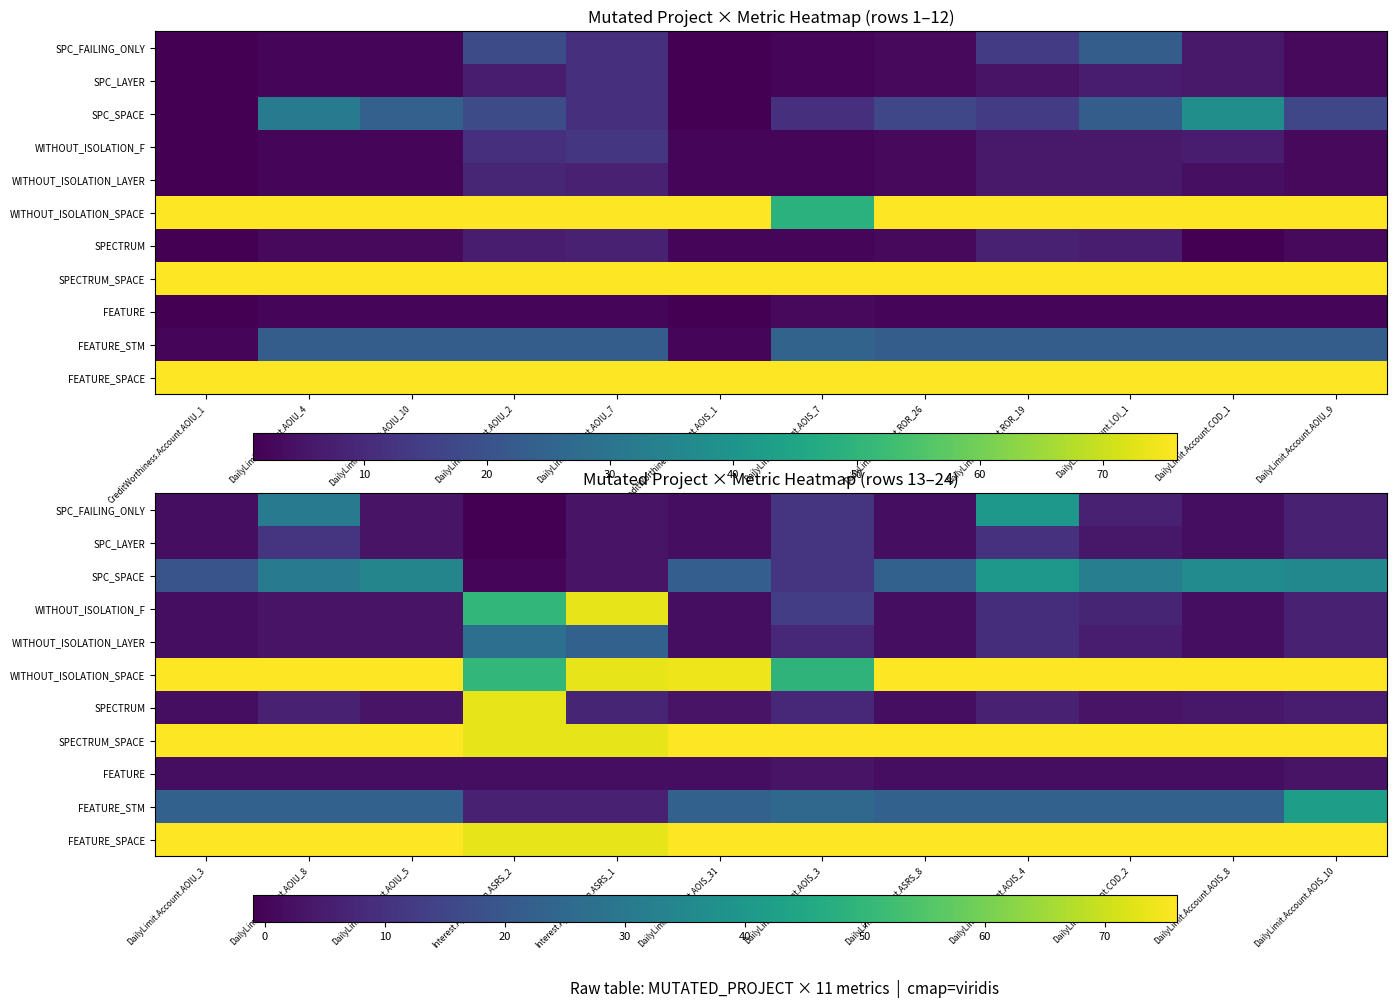

What is the highest value of the SPC_SPACE series?

40